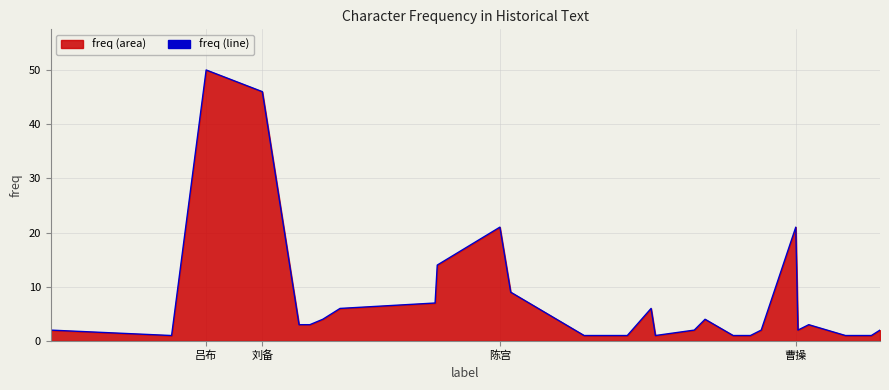

What is the difference between the second highest and minimum values?

45